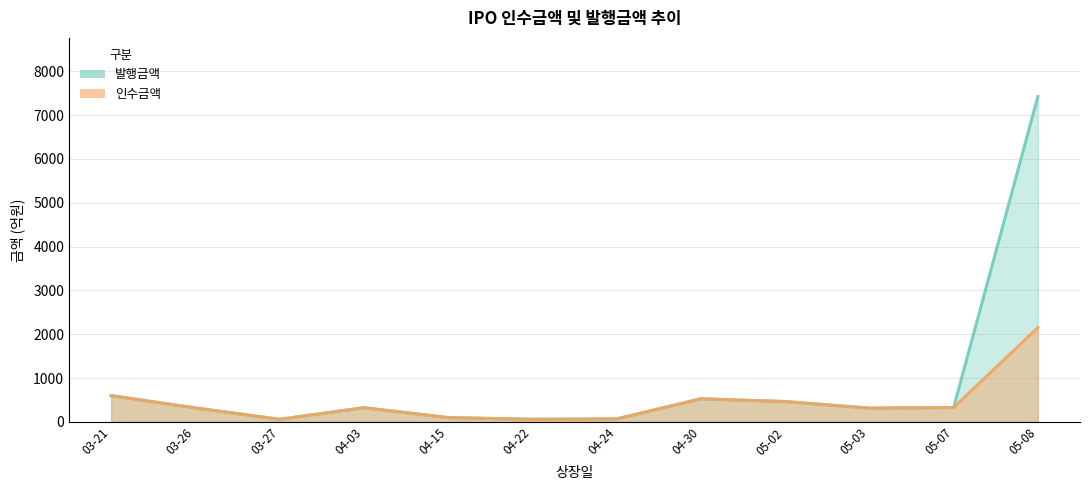

True or false: 발행금액 and 인수금액 cross at least once.

False